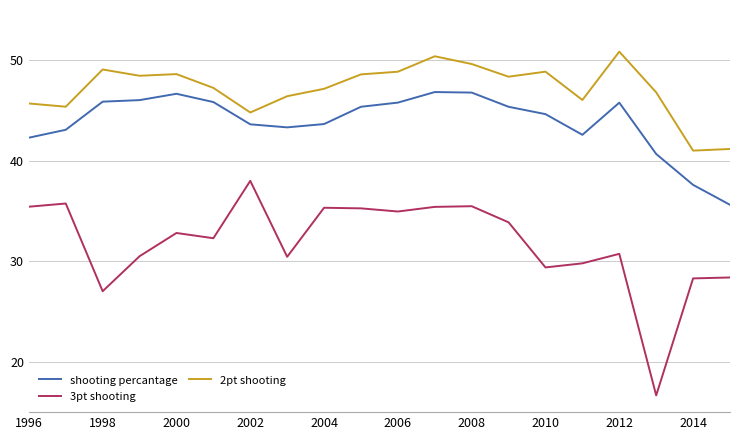

What is the smallest value displayed?

16.7